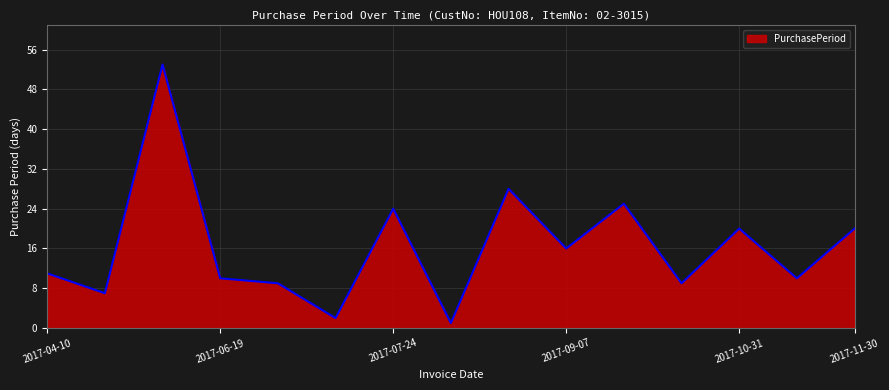

What is the maximum value shown in the chart?

53